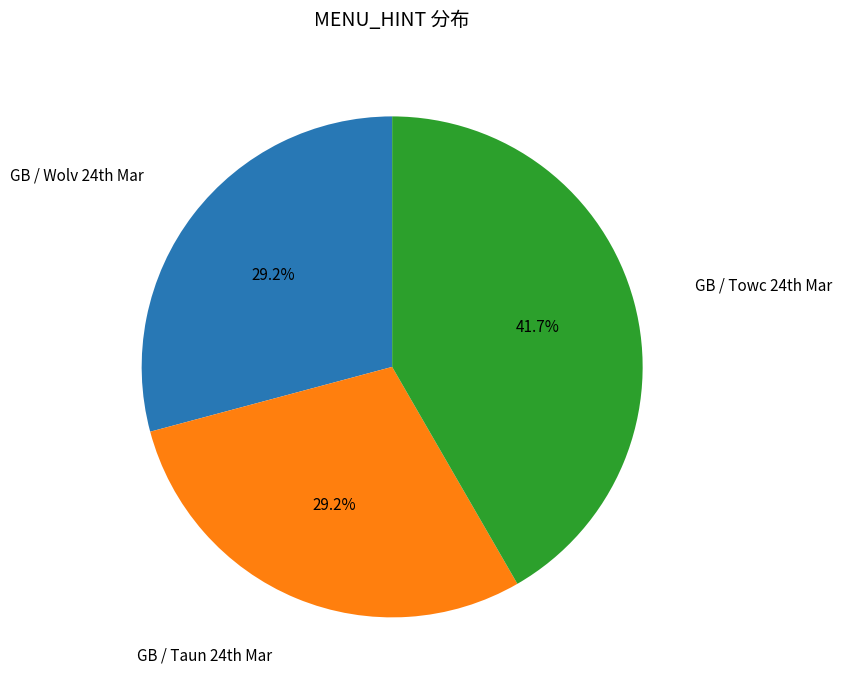

Does any single category account for the majority?

No